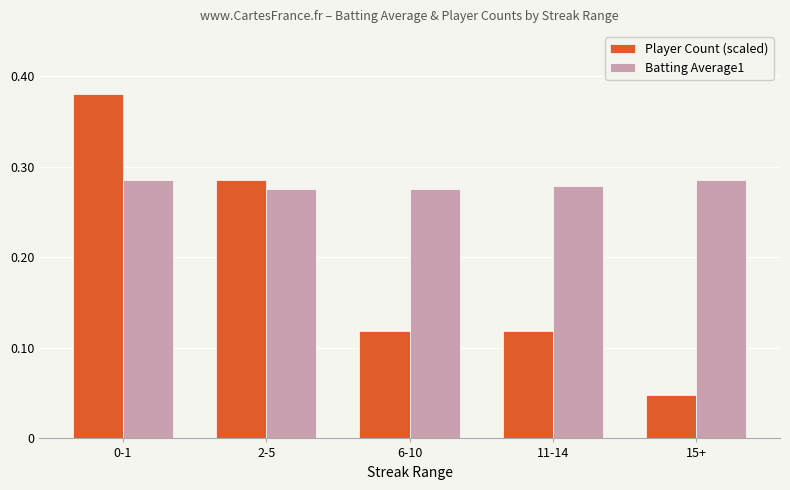

Which category has the lowest value in the Player Count (scaled) series?

15+